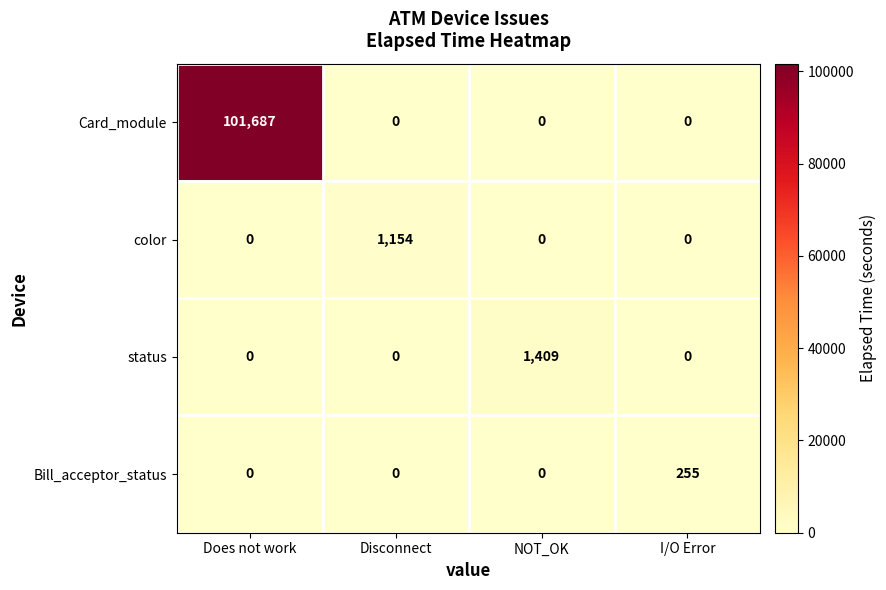

How many distinct data groups are displayed?

4